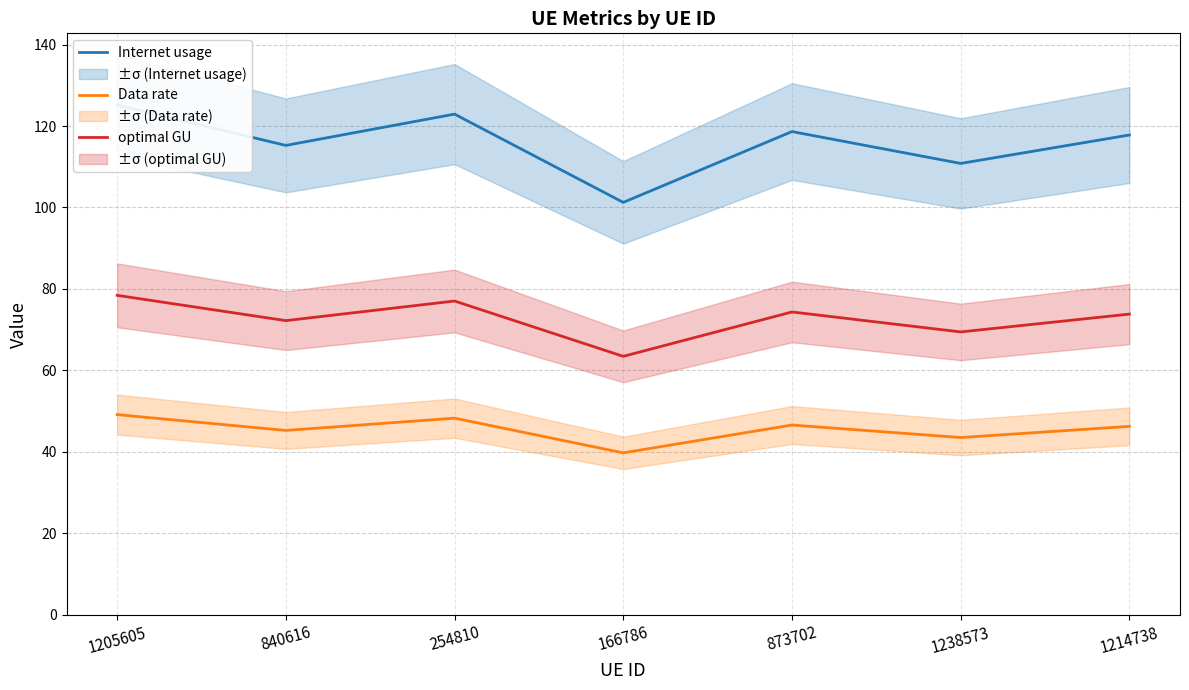

True or false: Internet usage and Data rate cross at least once.

False